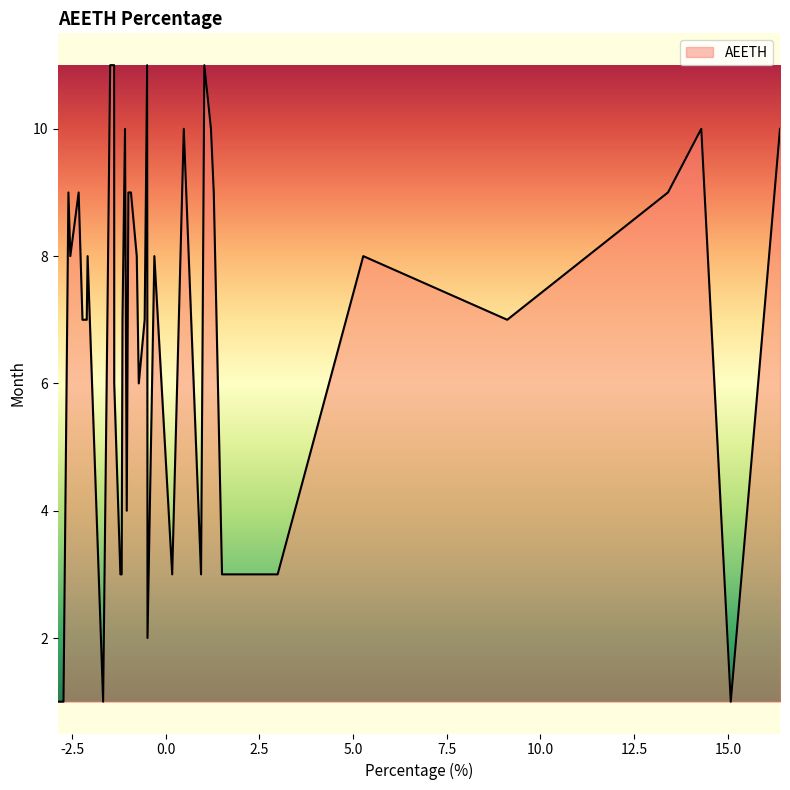

Count the number of categories in the chart.

40